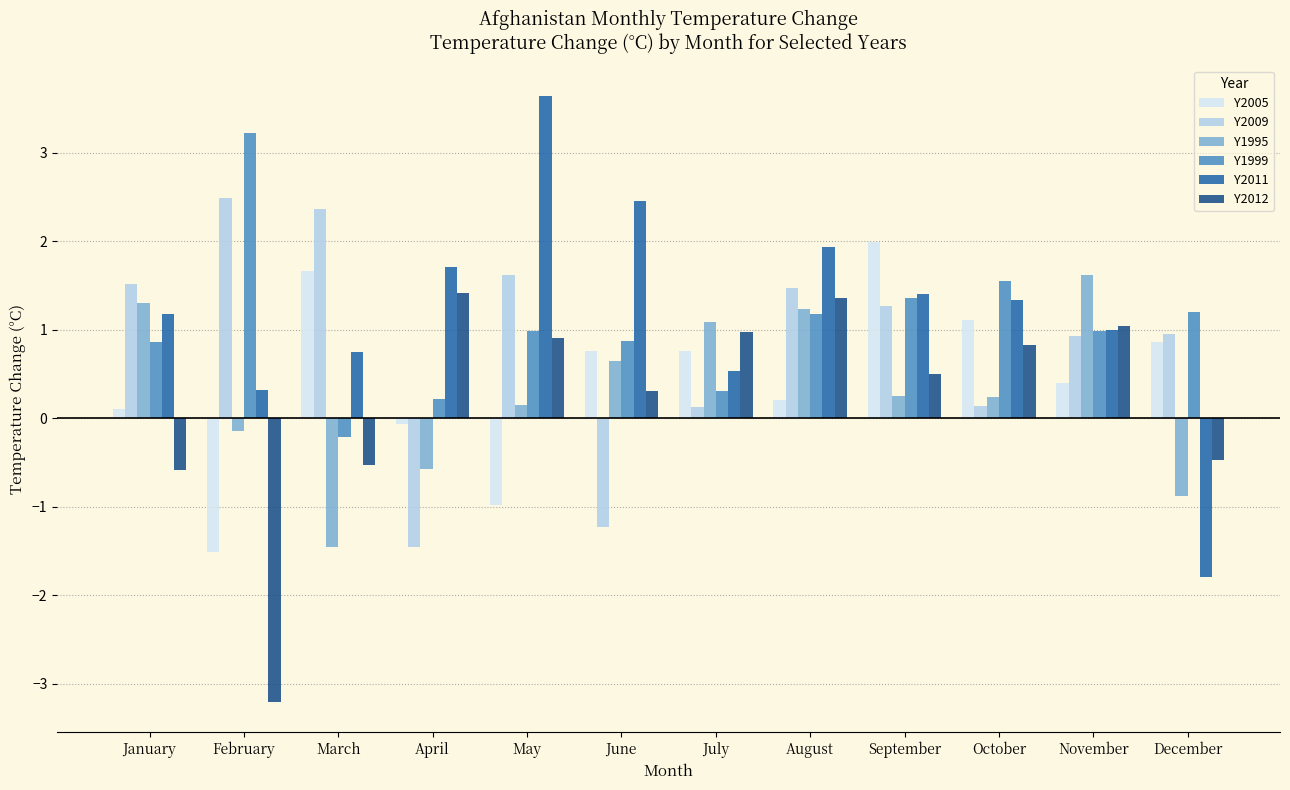

Rank the series at April from lowest to highest value.

Y2009, Y1995, Y2005, Y1999, Y2012, Y2011